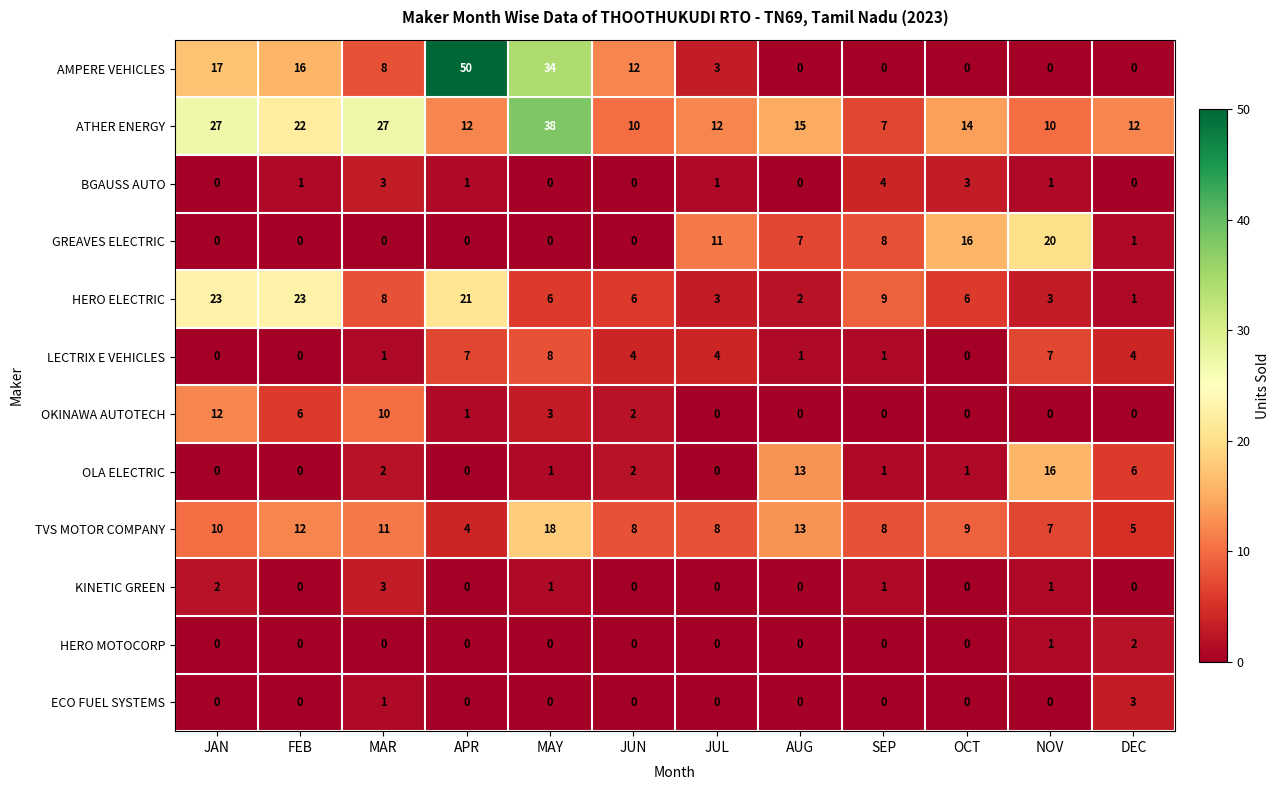

The value of LECTRIX E VEHICLES at JUL is 6. True or false?

False